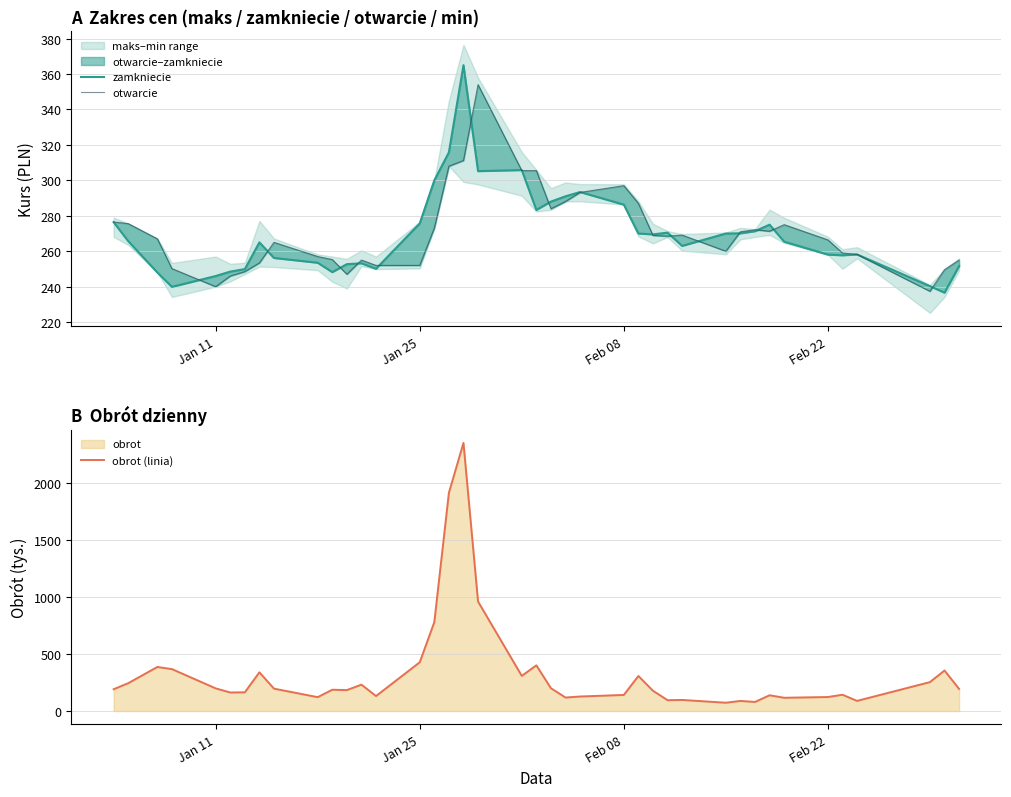

What is the lowest value of the obrot (linia) series?

72.5